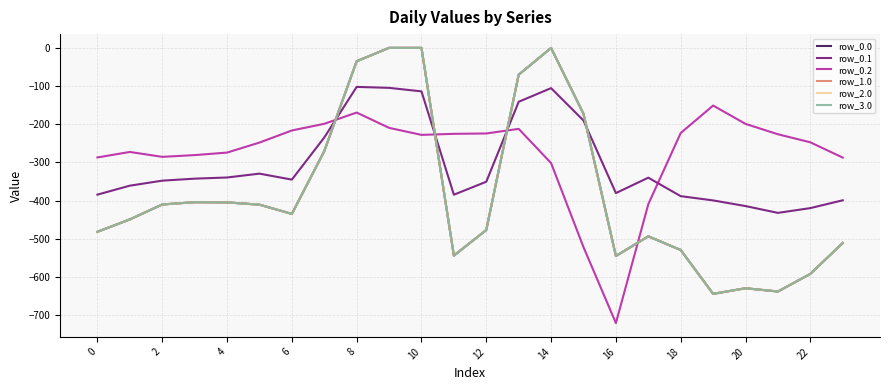

True or false: row_0.2 and row_0.1 intersect in this chart.

True